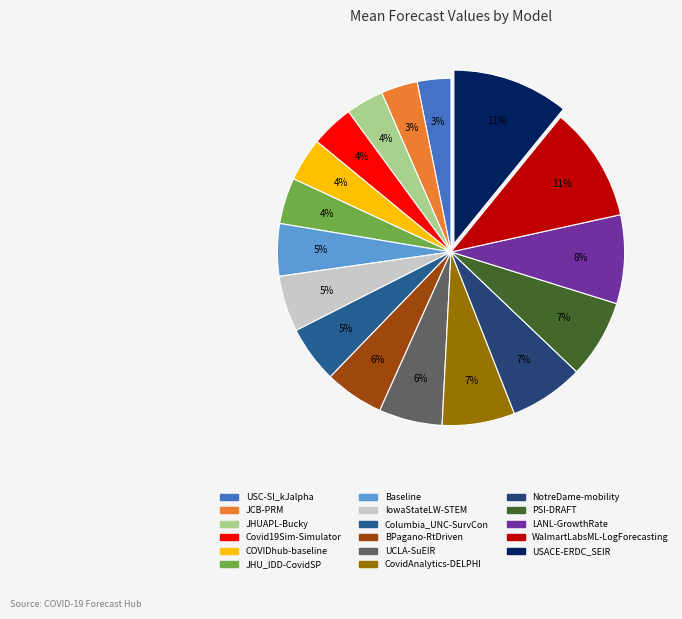

Between LANL-GrowthRate and Baseline, which is larger?

LANL-GrowthRate